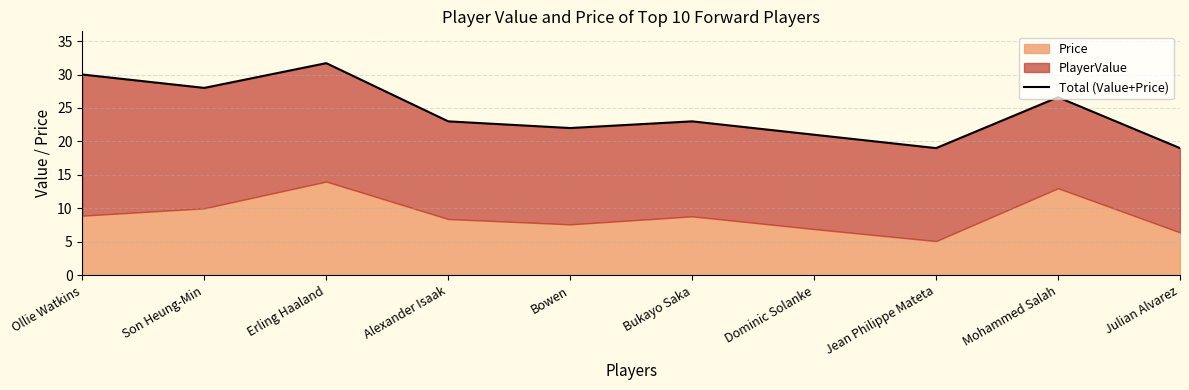

At which category does the data reach its first local peak?

Erling Haaland